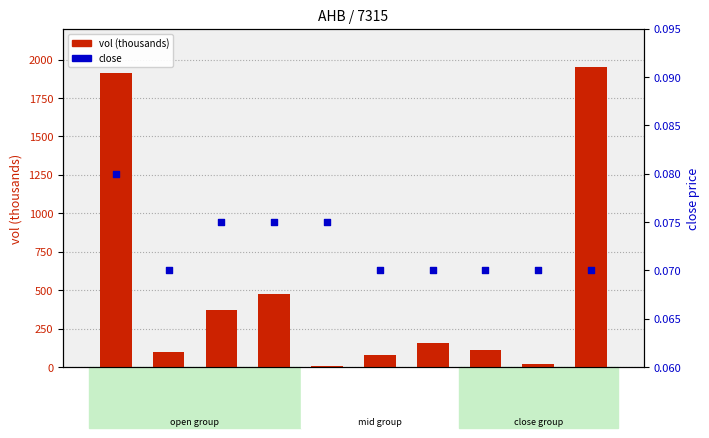

What is the total value across all series at 2020-04-21?

10.1